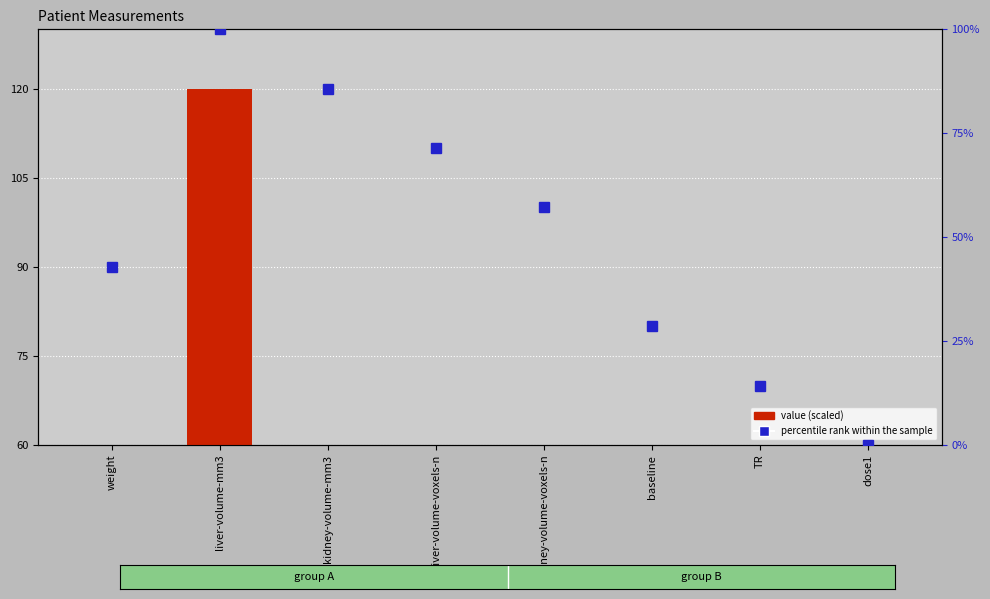

How many groups of bars are there?

8